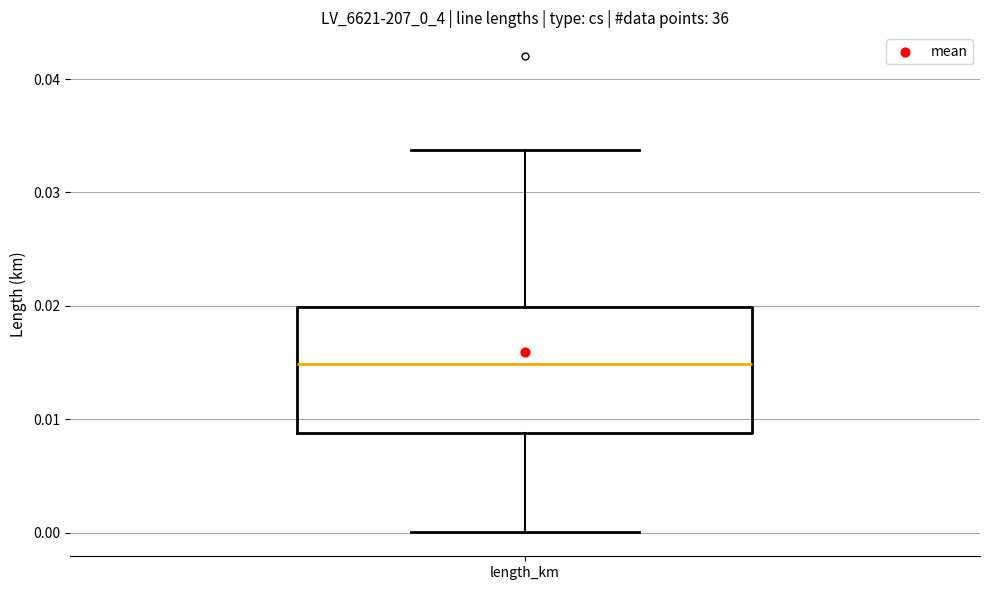

Transcribe this box plot: give where the median line is, the range the box spans, and where the two whiskers end, as read against the y-axis. The values are not printed on the chart, so give them approximately, as read against the axis.

median 0.015, box 0.009 to 0.020, whiskers 0.000 to 0.034